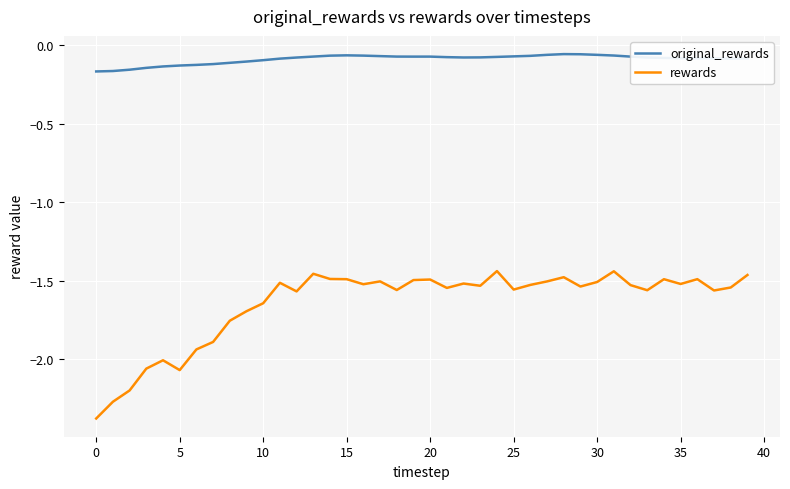

What is the difference between the maximum and minimum values in the rewards series?

0.9